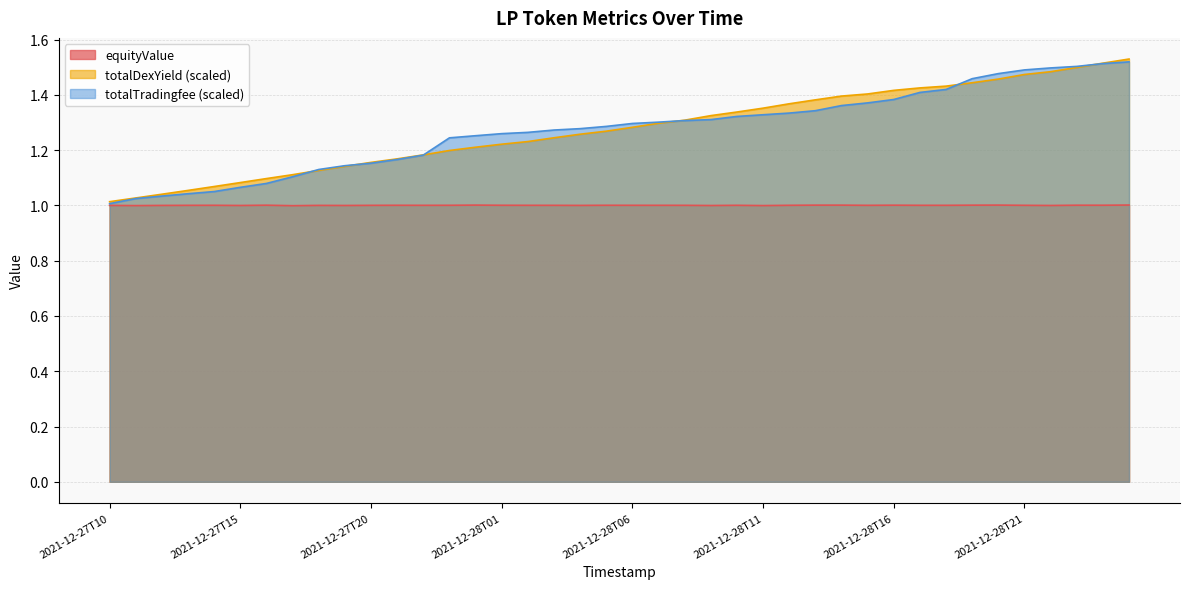

Is the value of equityValue at 2021-12-28T01 greater than the value of totalDexYield at 2021-12-28T07?

No